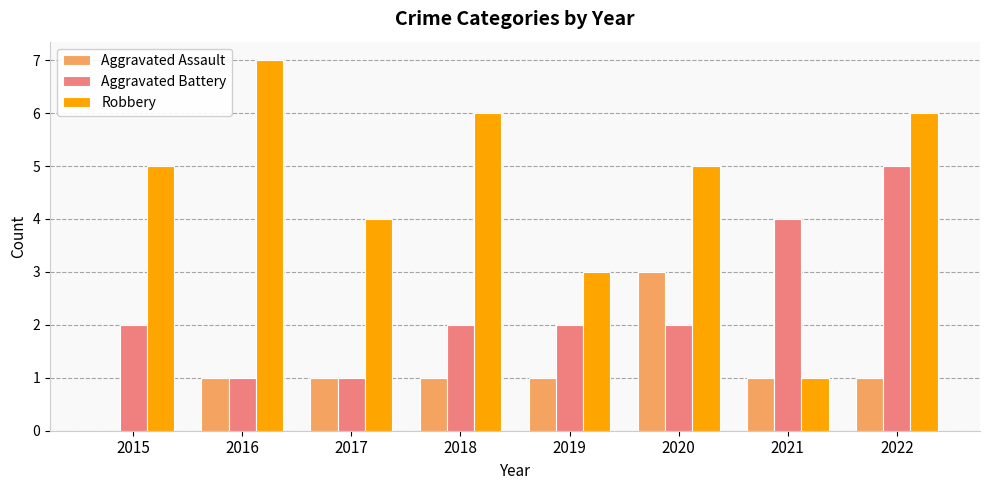

At which category is the sum across all series the highest?

2022